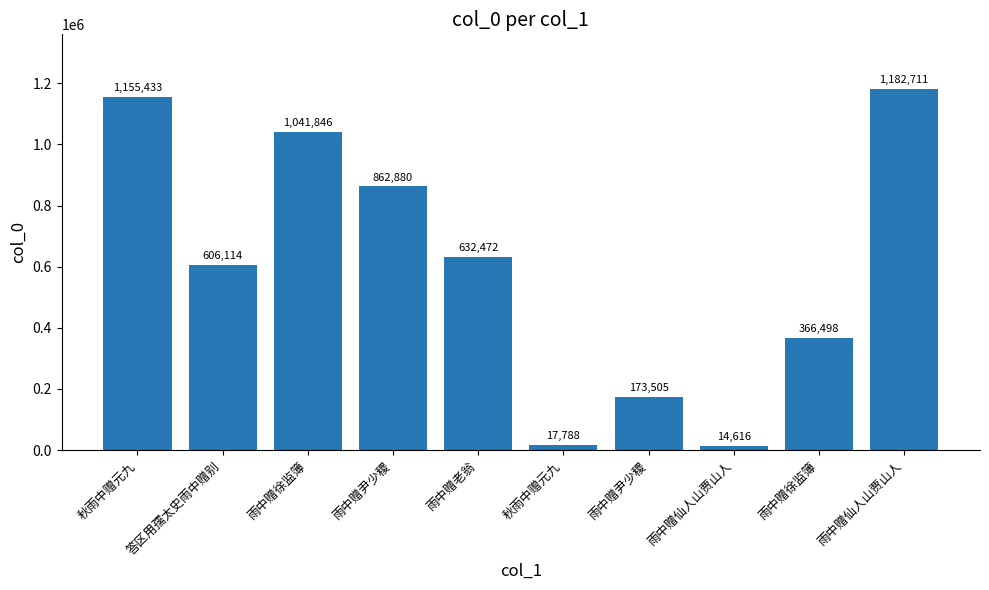

What is the difference between the maximum and second lowest values?

1164923